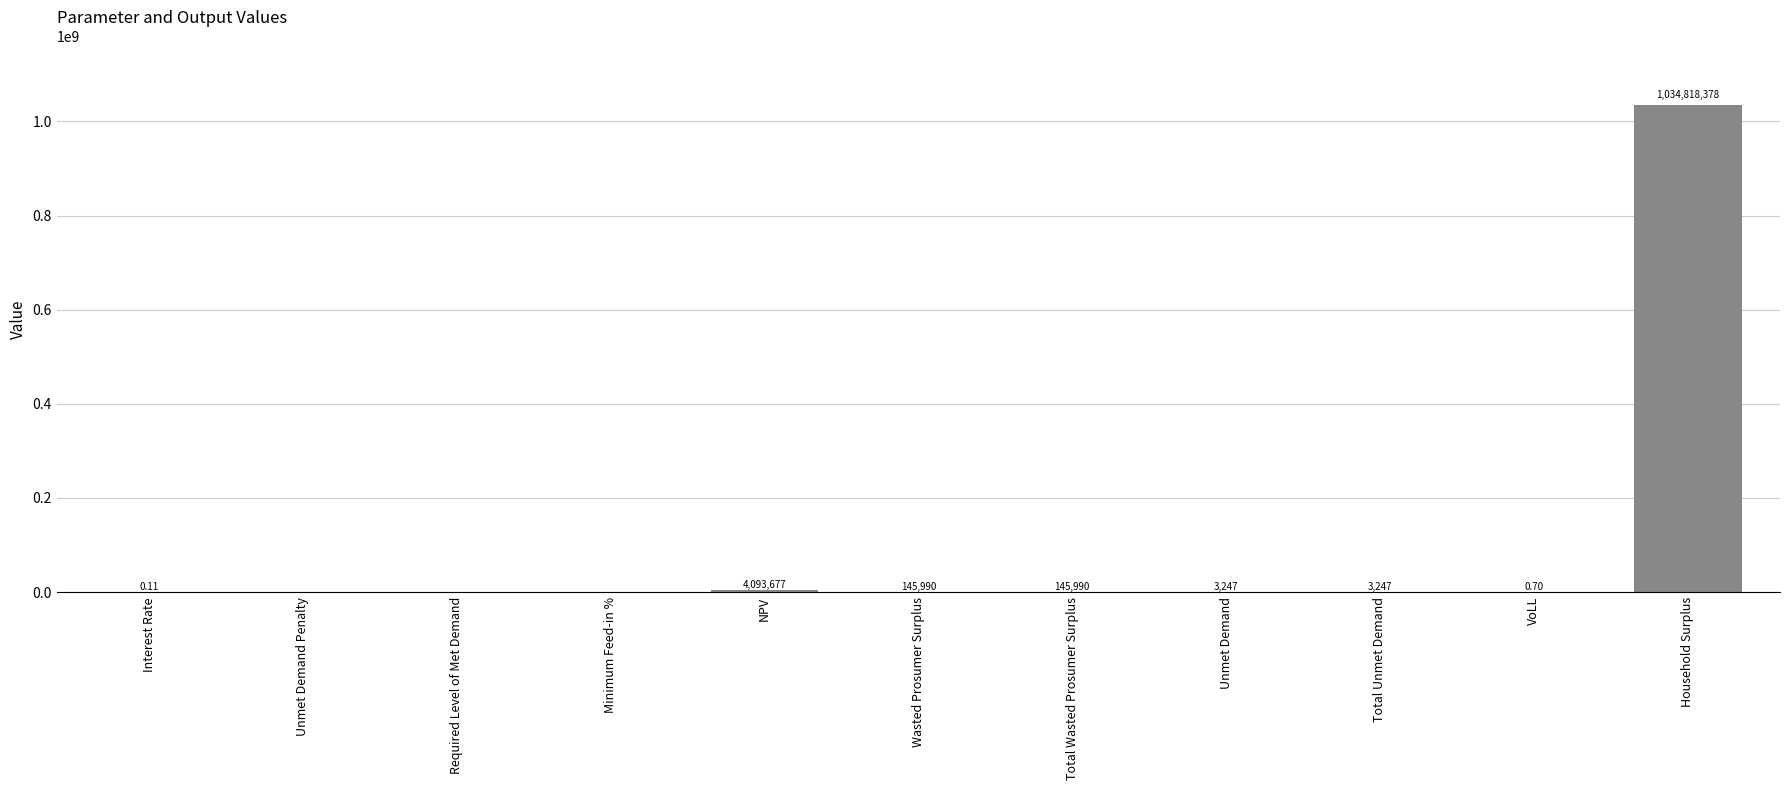

Which category has the highest value across all series?

Household Surplus